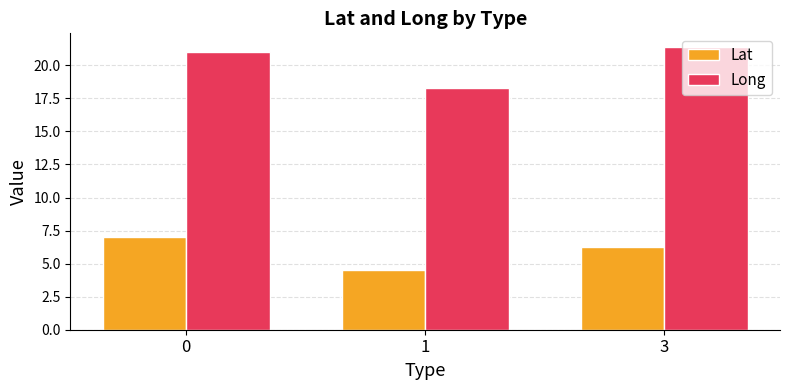

Which series changed the most between 0 and 3?

Lat